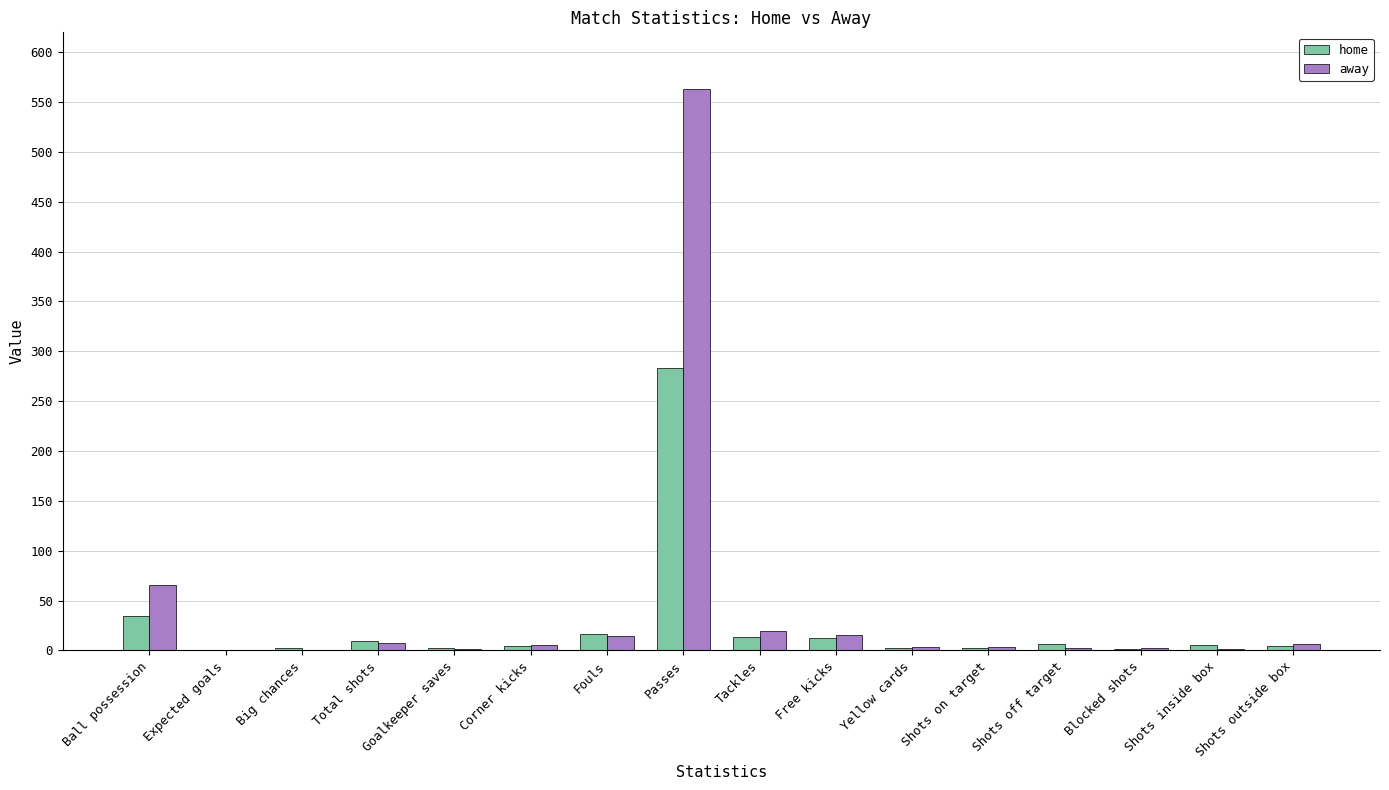

At which category is the sum across all series the highest?

Passes